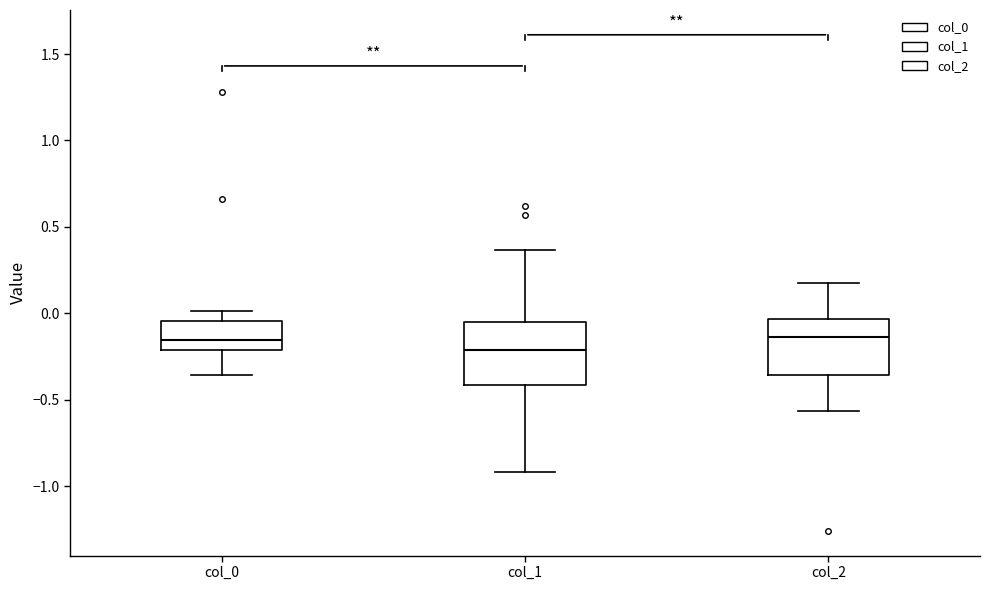

Reading left to right, transcribe this box plot: for each box, give where its median line is, the range the box spans, and where its two whiskers end, as read against the y-axis. The values are not printed on the chart, so give them approximately, as read against the axis.

col_0: median -0.15, box -0.20 to -0.05, whiskers -0.35 to 0.00
col_1: median -0.20, box -0.40 to -0.05, whiskers -0.90 to 0.35
col_2: median -0.15, box -0.35 to -0.05, whiskers -0.55 to 0.20